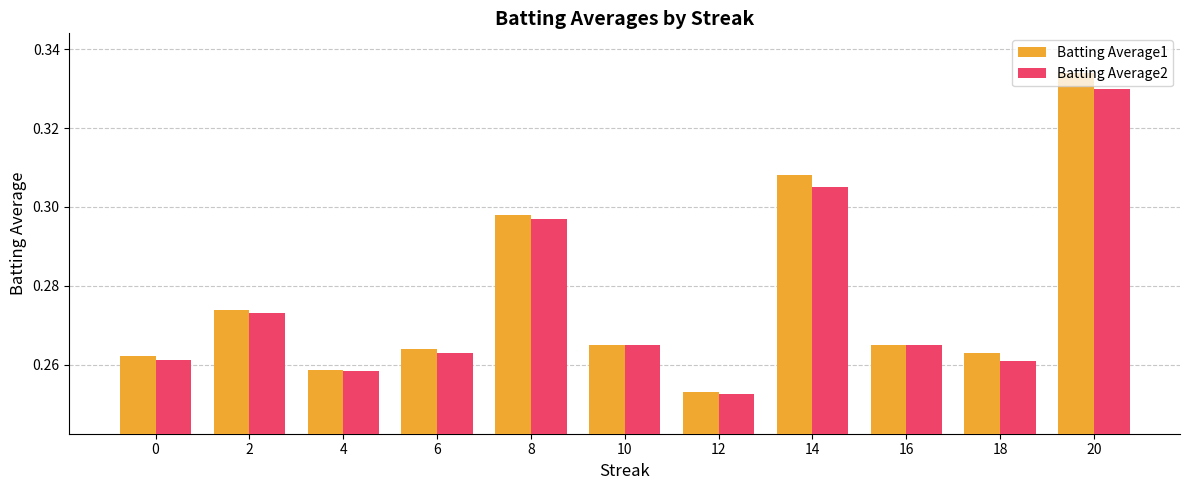

At which category is the sum across all series the highest?

20